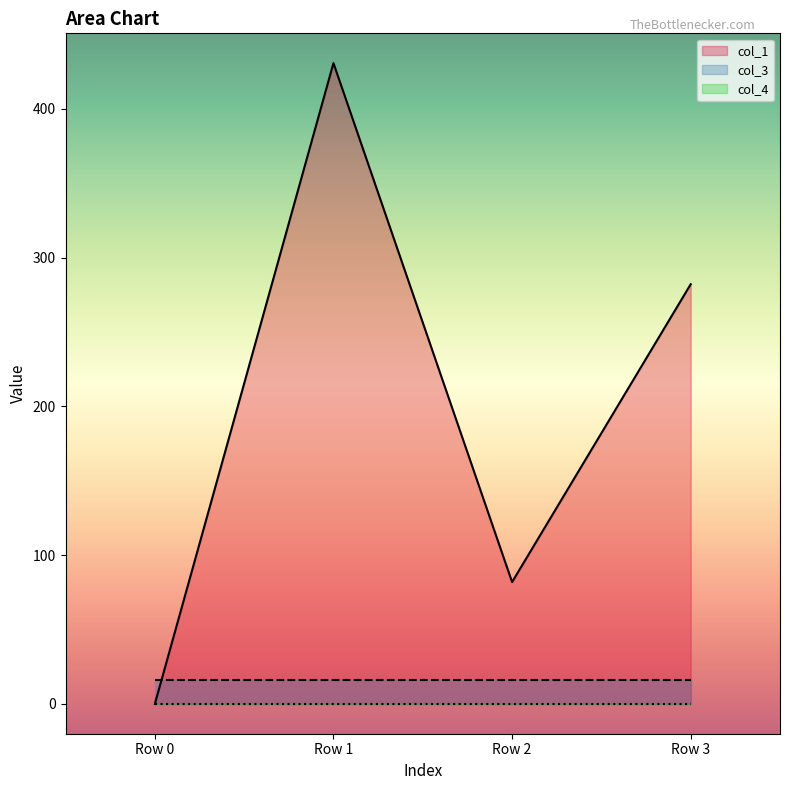

What is the value of the col_3 point at the 2nd from the left?

16.0